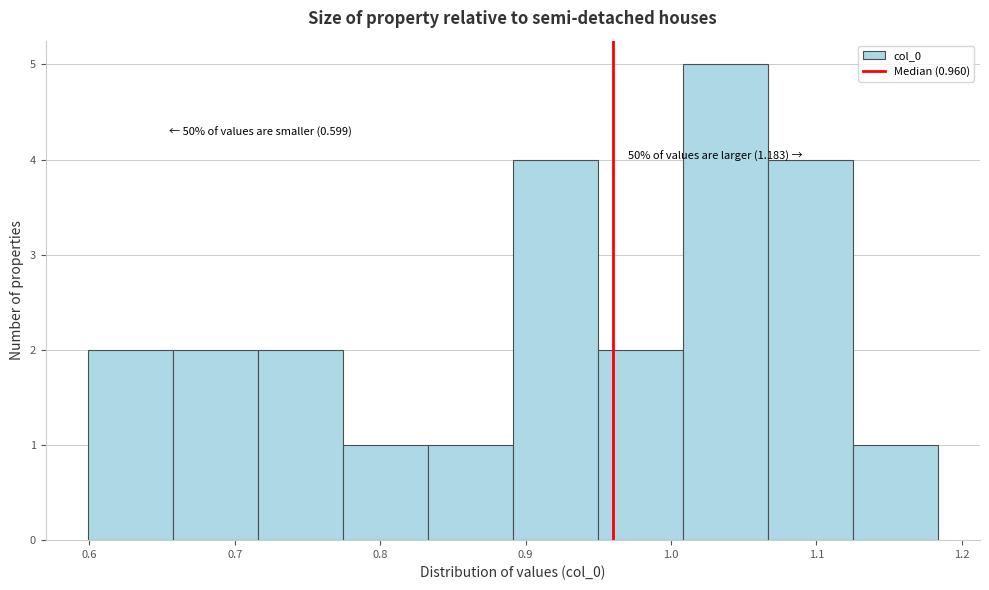

Over which range of the x-axis is the bar tallest?

1.01 to 1.07